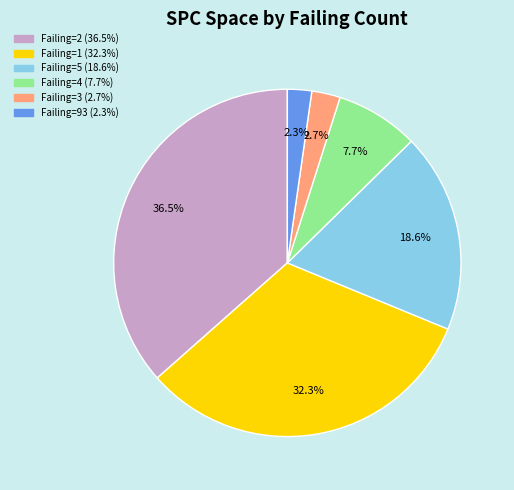

Count the number of slices in the pie.

6